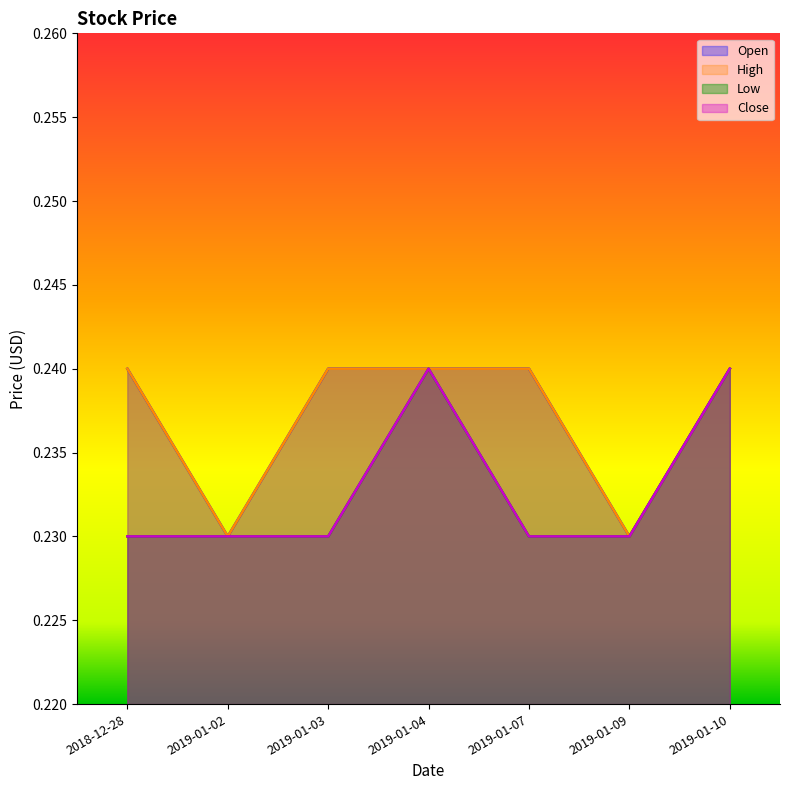

At which label does High reach its peak?

2018-12-28